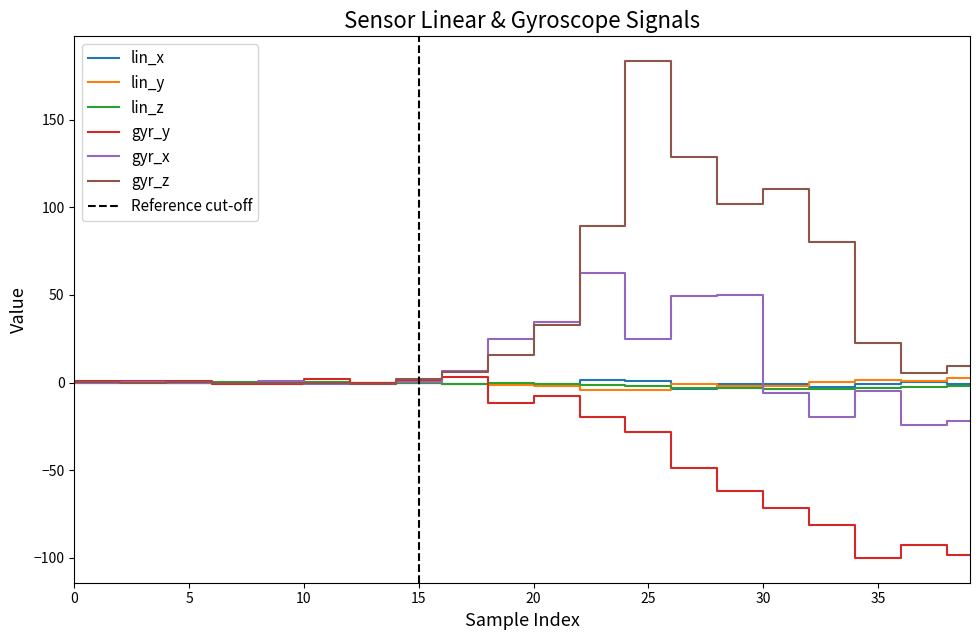

True or false: gyr_y has a value of -43.4 at 25.

False